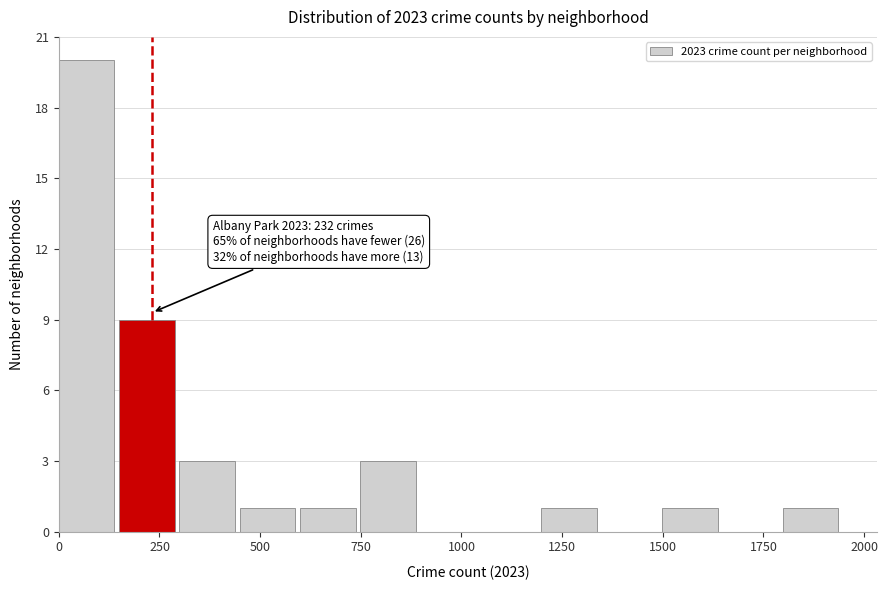

Read against the x-axis, roughly where is the centre of the tallest bar?

50